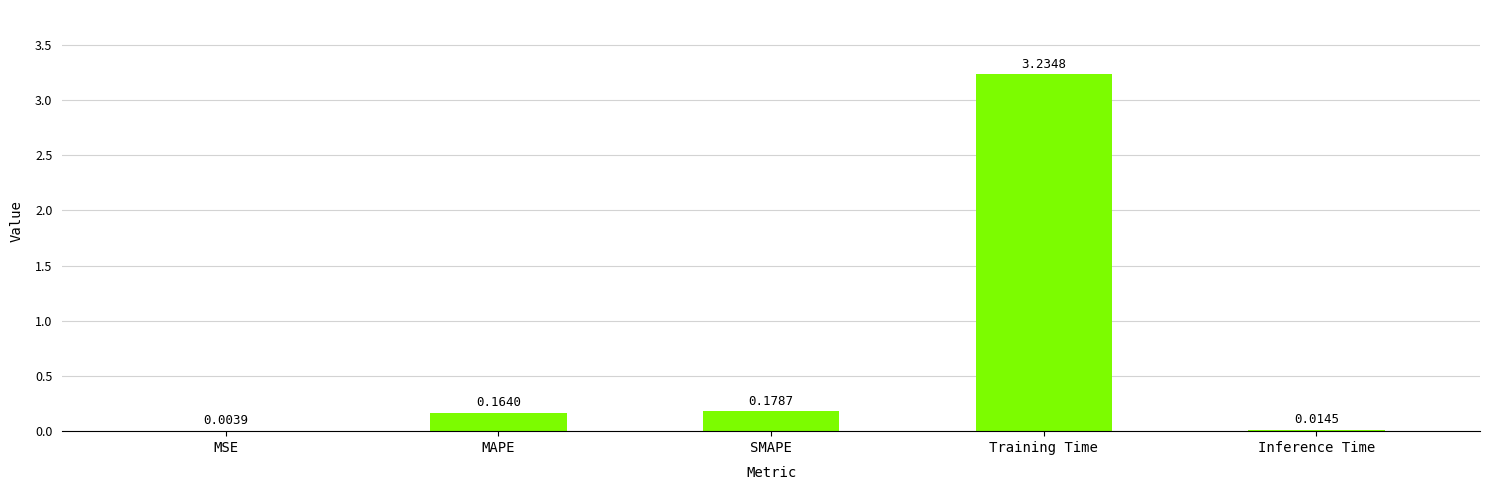

Which label corresponds to the largest value in the chart?

Training Time